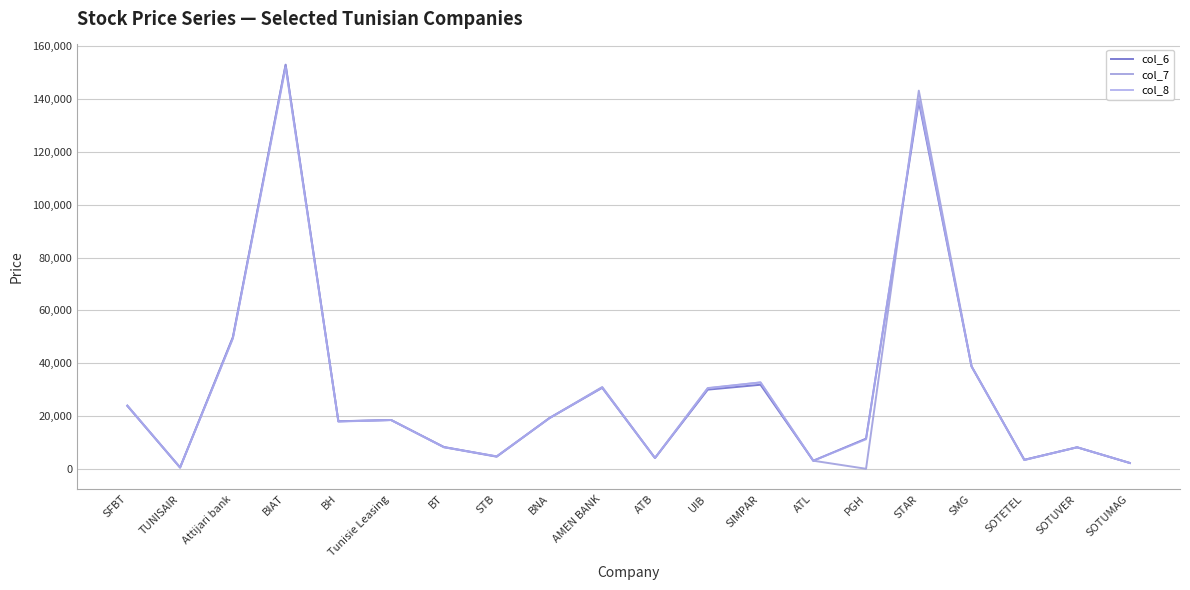

True or false: col_6 has a value of 30000 at UIB.

True